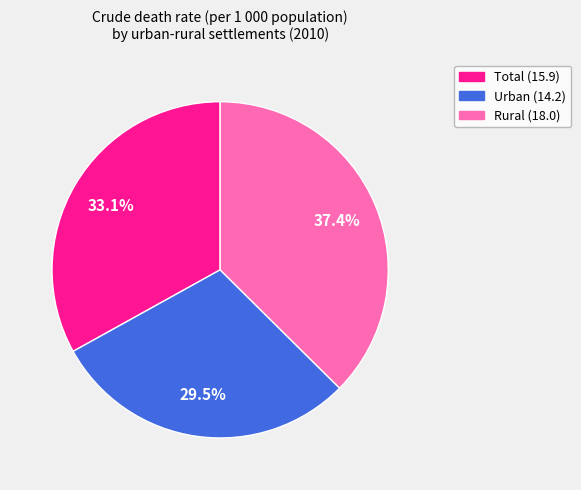

Count the number of slices in the pie.

3